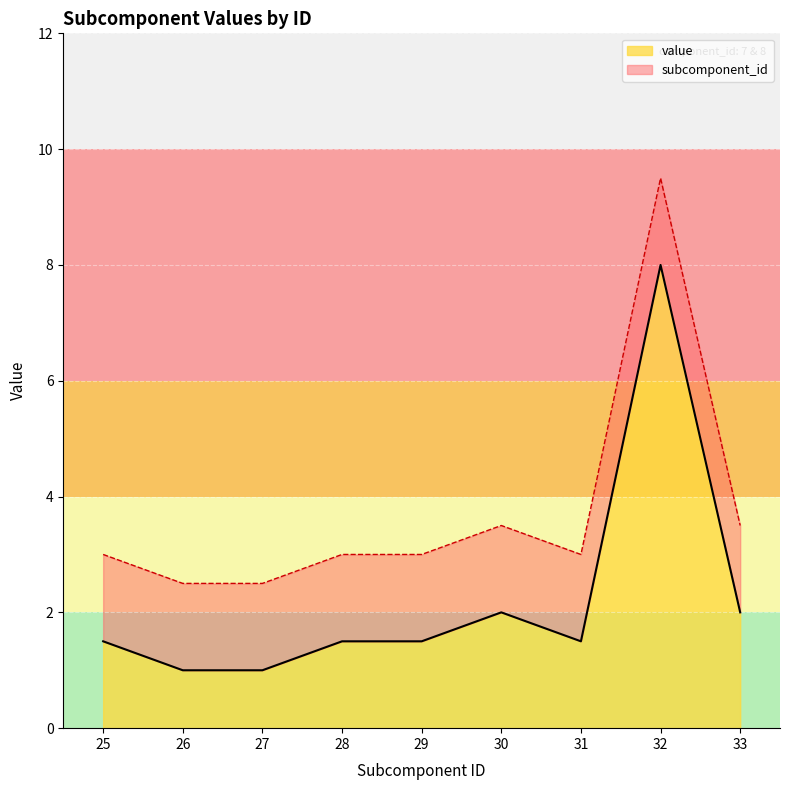

How many points are higher than both their immediate neighbors (excluding endpoints)?

2